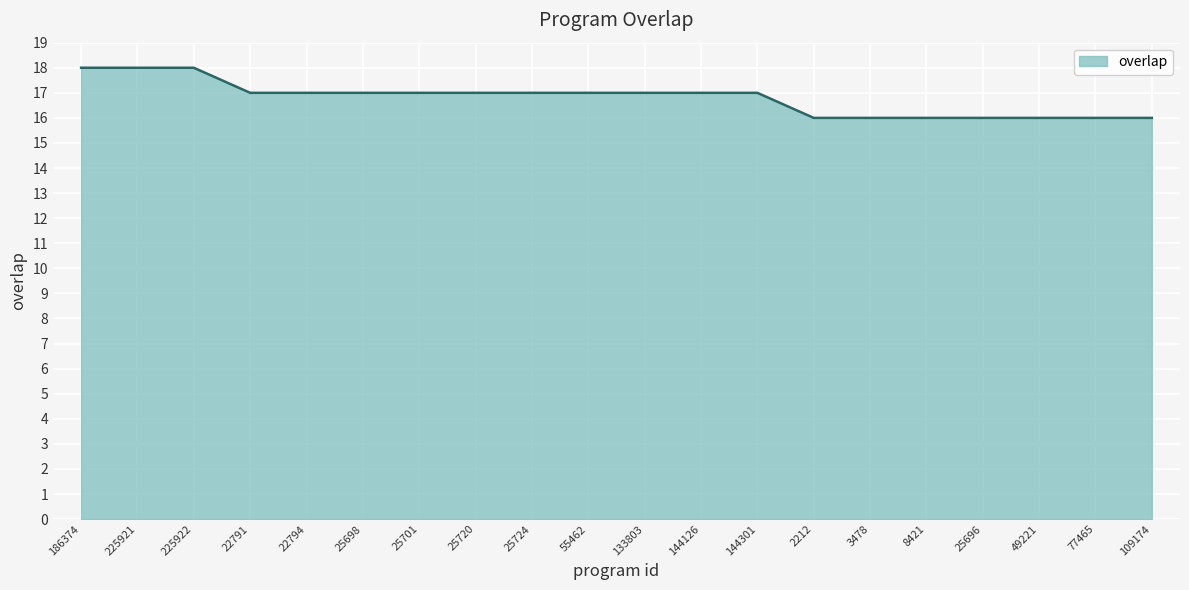

Reading right to left, what are all the values shown in this chart?

109174=16	77465=16	49221=16	25696=16	8421=16	3478=16	2212=16	144301=17	144126=17	133803=17	55462=17	25724=17	25720=17	25701=17	25698=17	22794=17	22791=17	225922=18	225921=18	186374=18